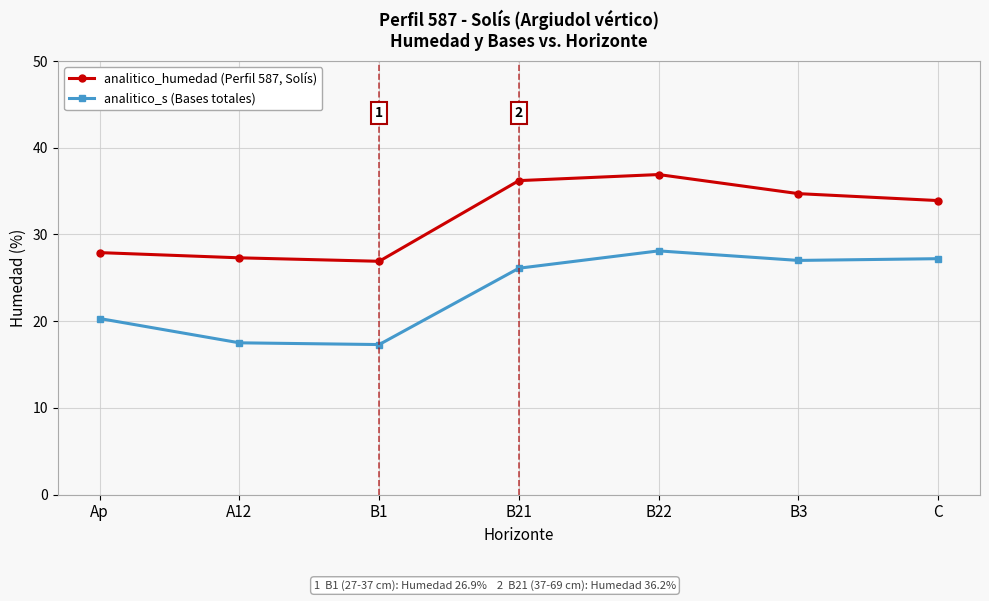

What is the maximum value shown in the chart?

36.9